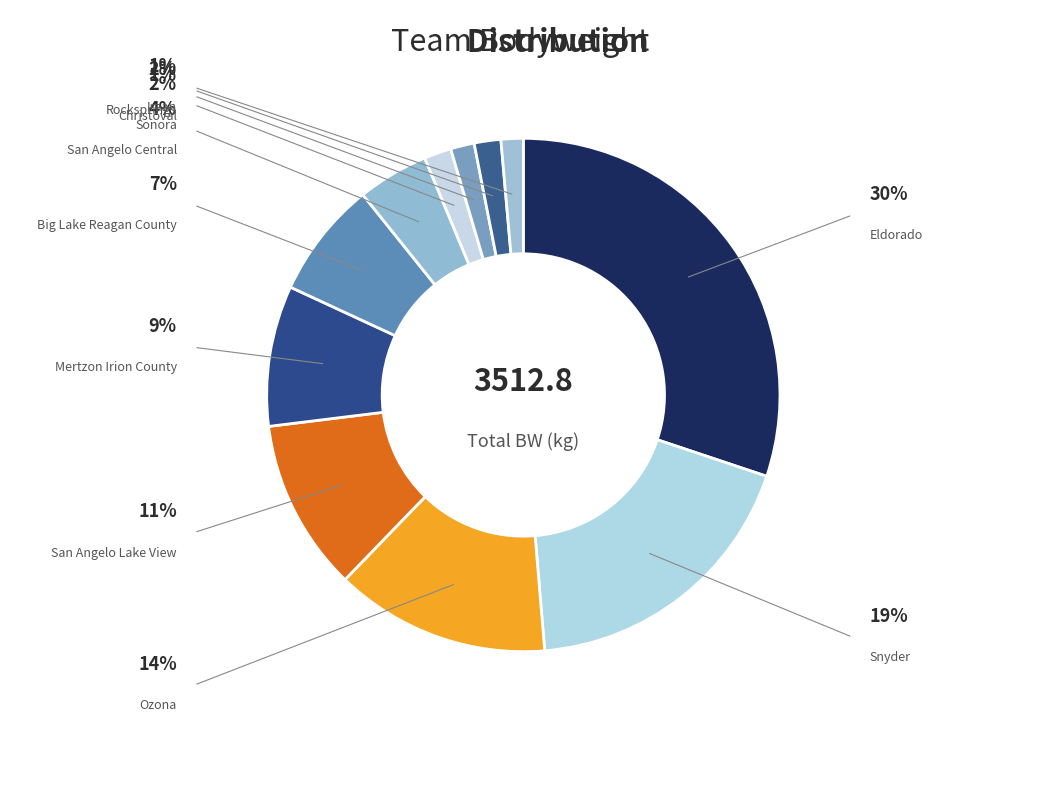

How many segments does this pie chart have?

11